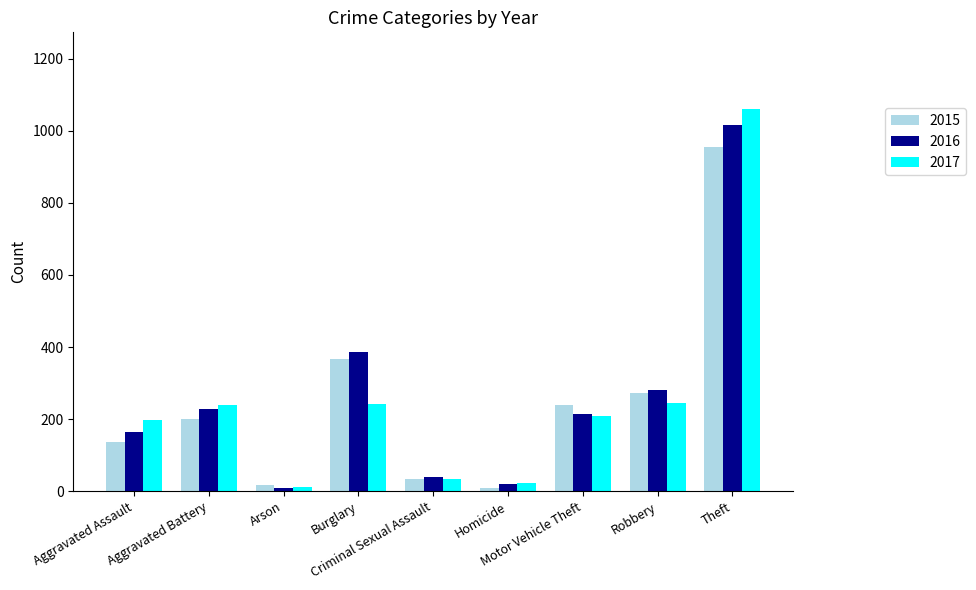

What is the sum of all 2016 values?

2355